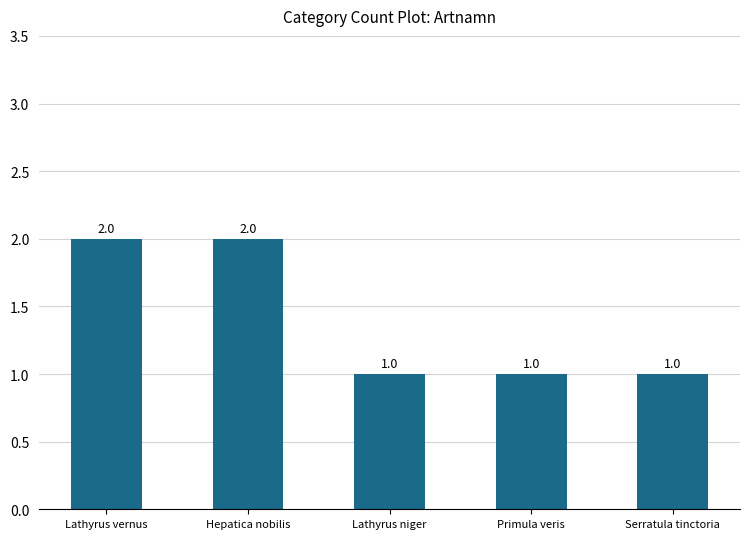

What is the label of the 1st bar from the left?

Lathyrus vernus